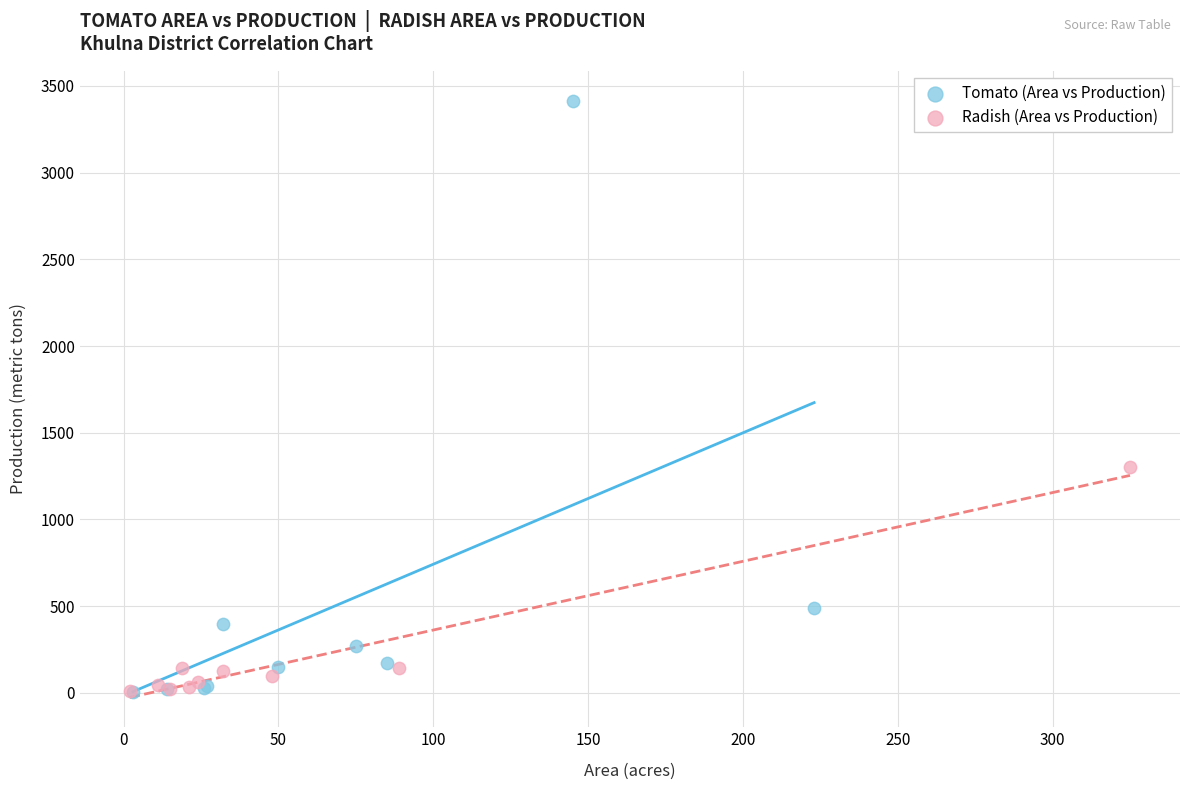

Which series has the widest spread of Y values?

Tomato (Area vs Production)